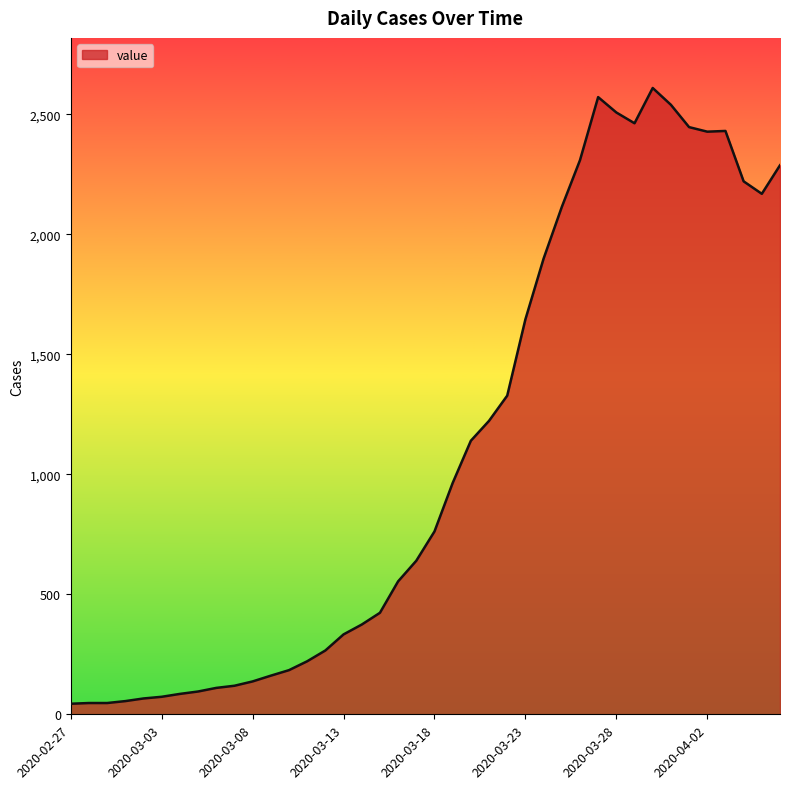

What is the maximum value shown in the chart?

2610